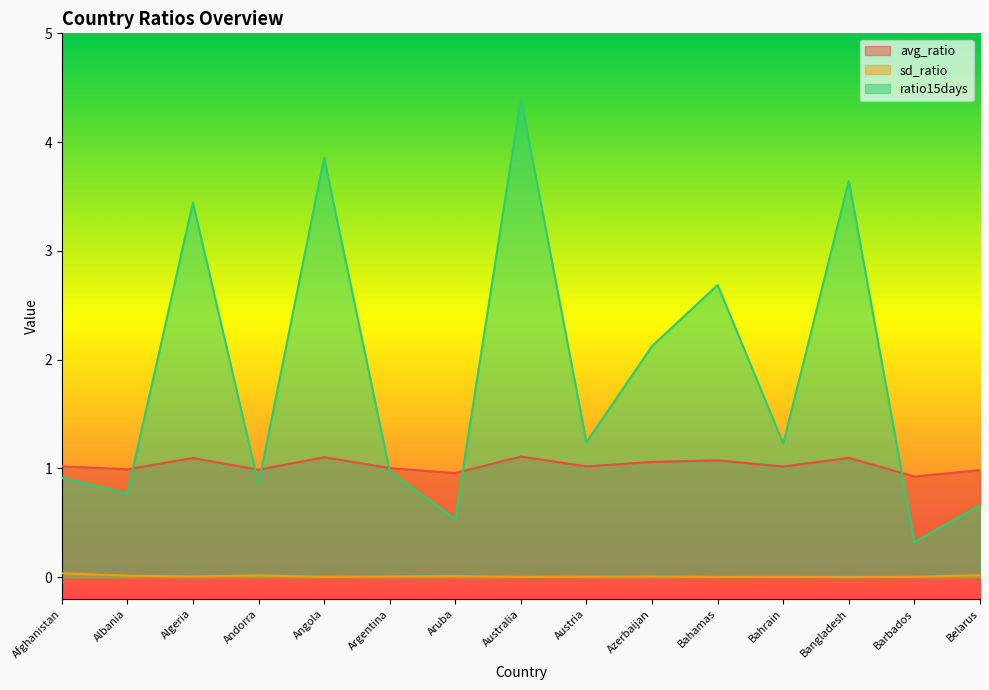

How many interior local valleys does the ratio15days series have?

6